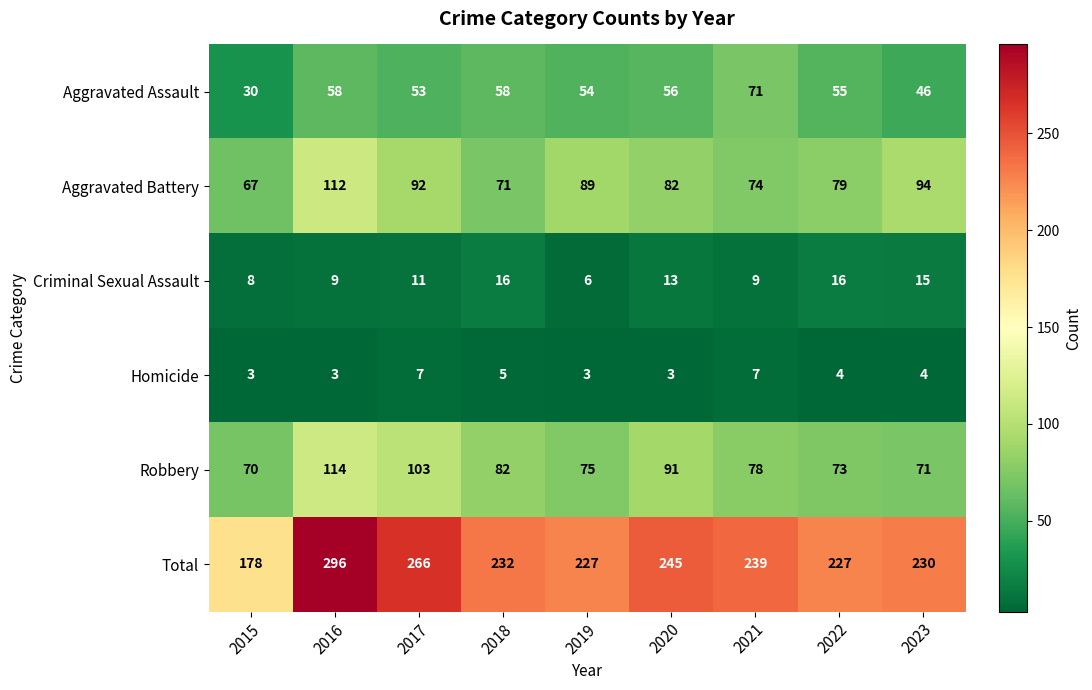

The Criminal Sexual Assault series shows 6 at 2019. True or false?

True